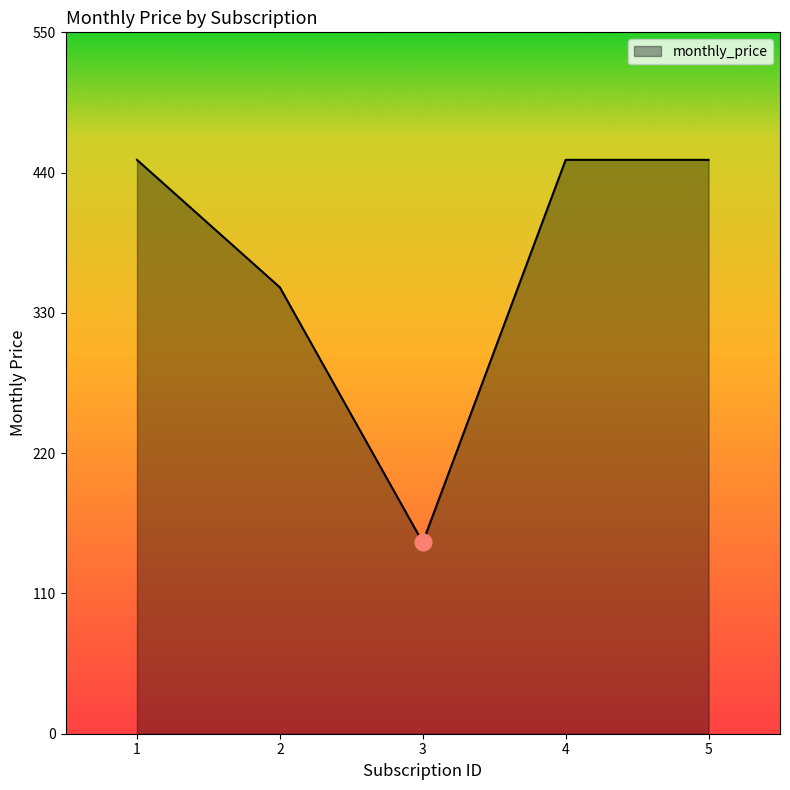

Is it true that the value at 4 is 264?

False